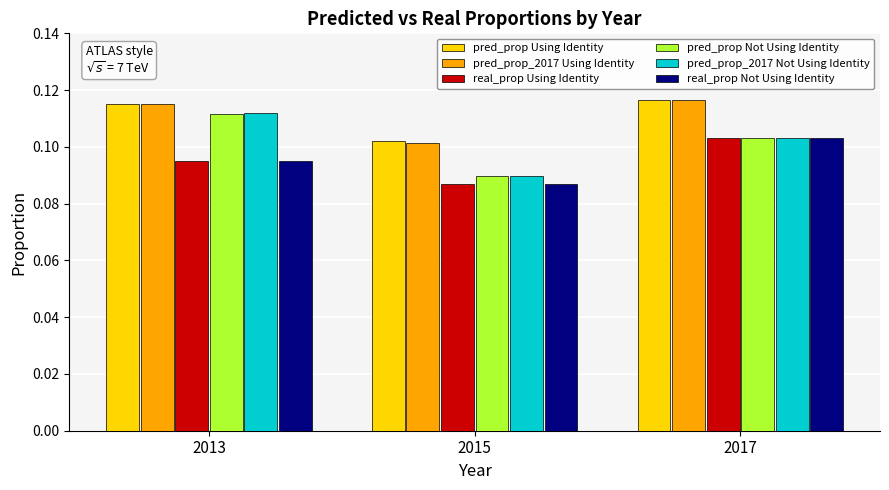

Which series has the largest range (max minus min)?

pred_prop_2017 Not Using Identity